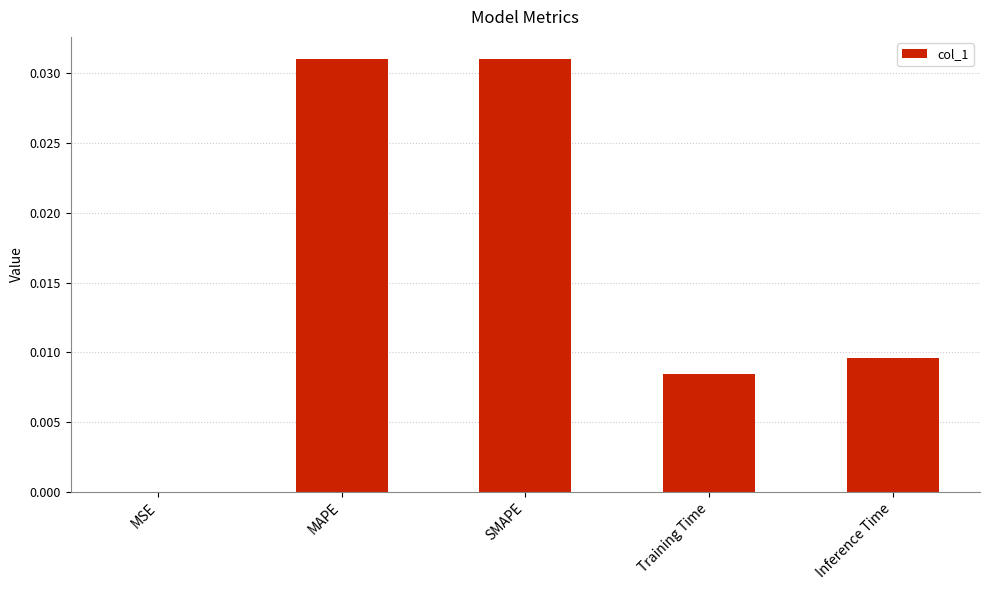

Between MSE and SMAPE, which is larger?

SMAPE